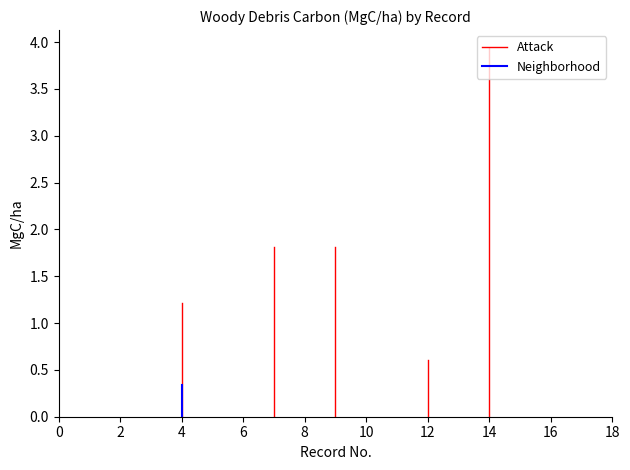

True or false: Attack and Neighborhood intersect in this chart.

False